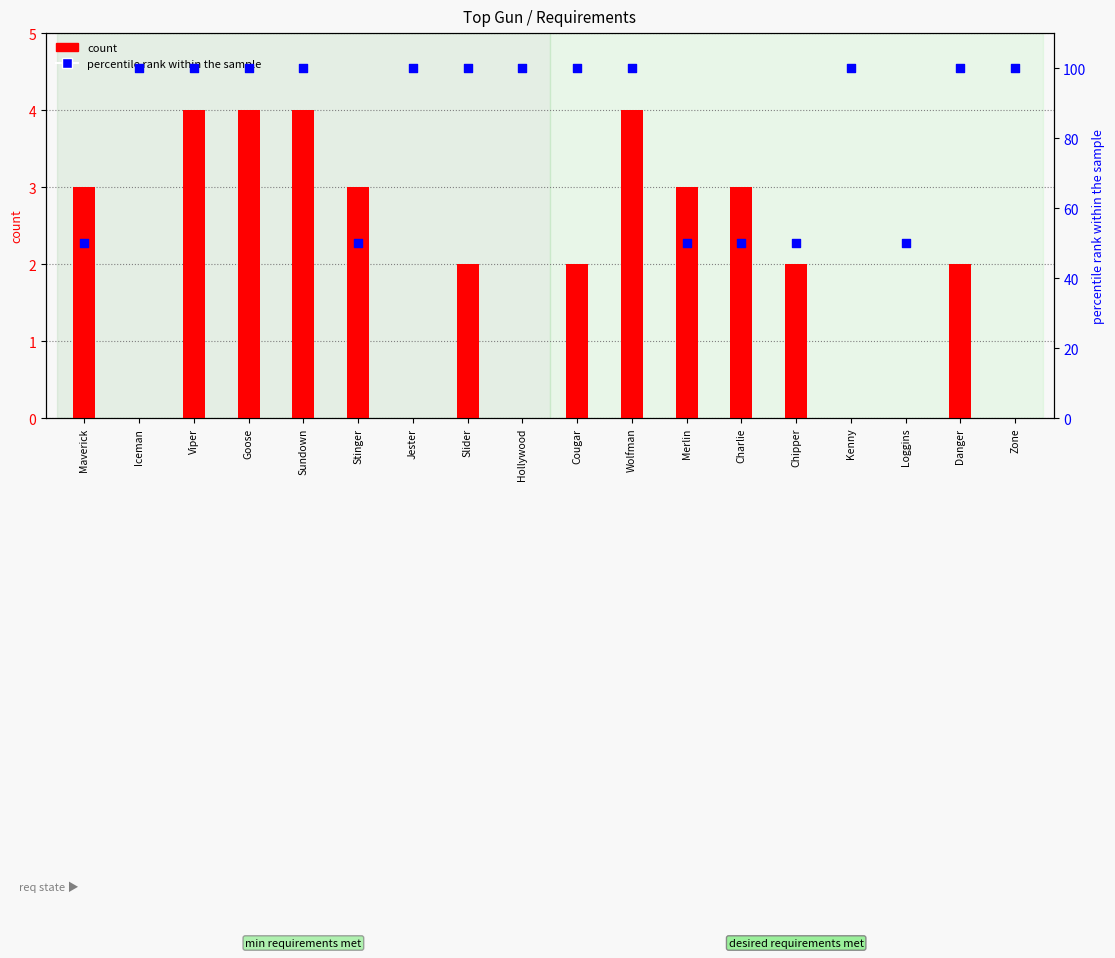

Which series reaches the maximum Y coordinate?

percentile rank within the sample